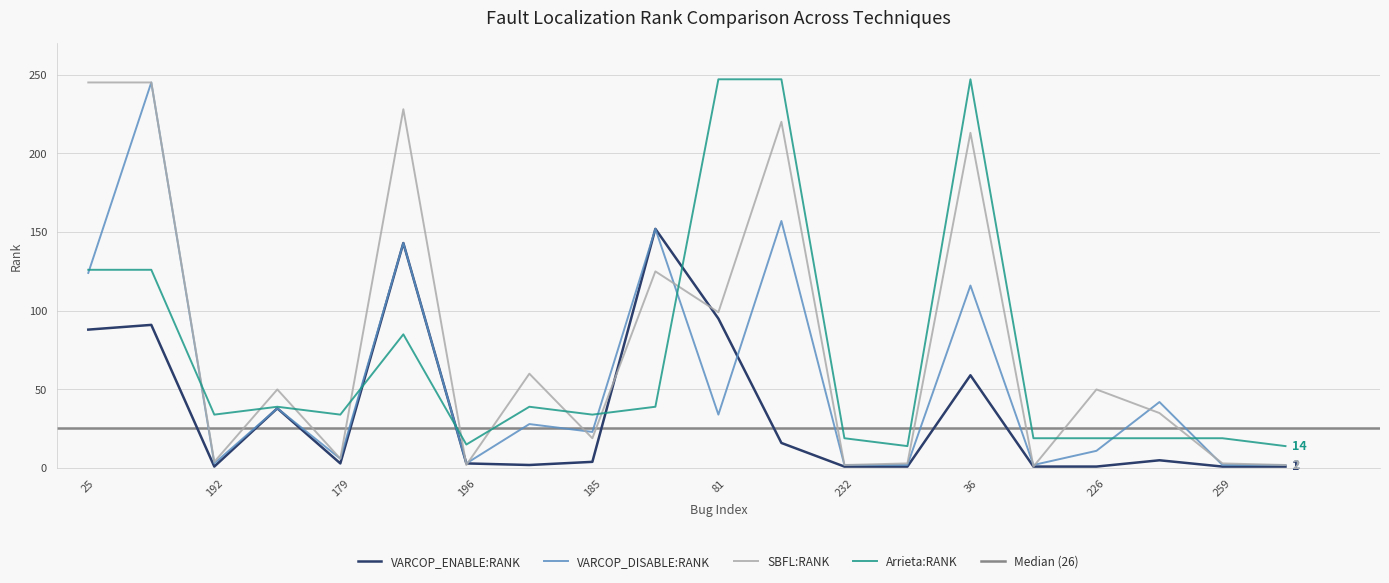

What is the greatest value displayed?

247